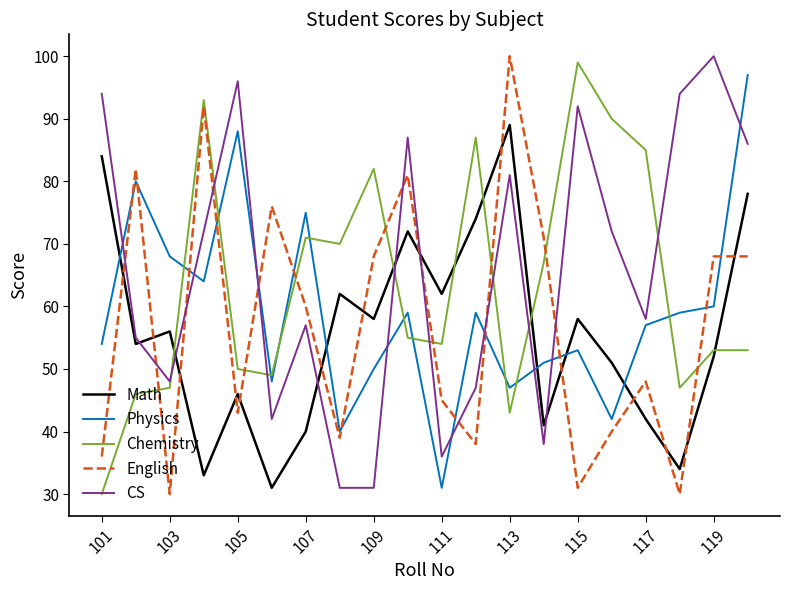

How many values in the CS series are below 72?

10